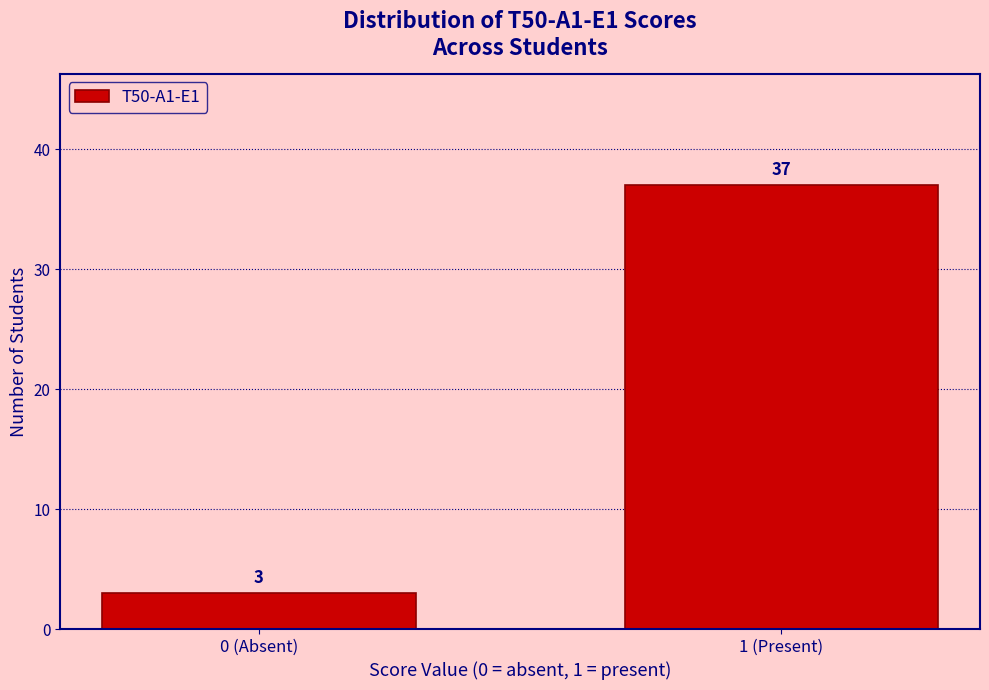

Reading left to right, what are all the values shown in this chart?

0 (Absent)=3	1 (Present)=37